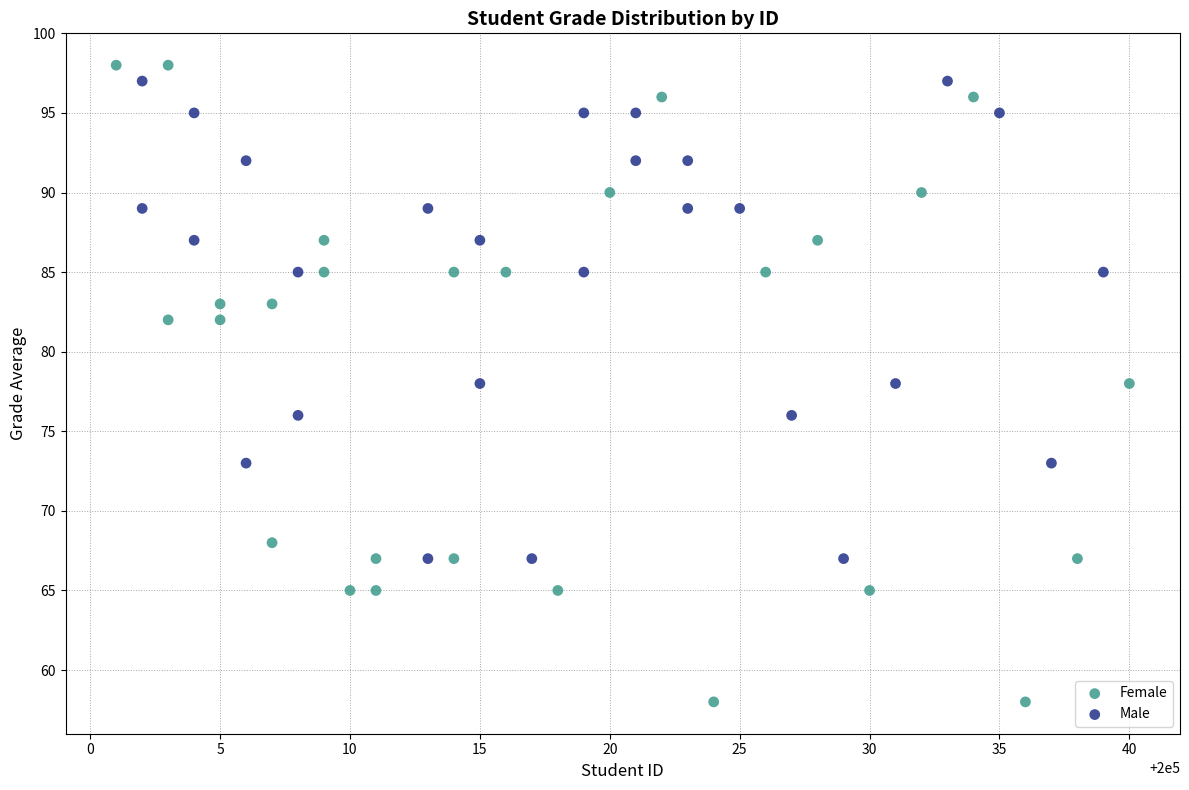

Which series has the largest Y range (max minus min)?

Female